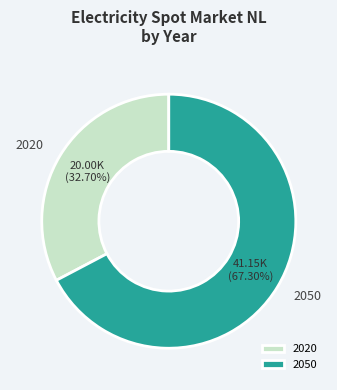

Between 2020 and 2050, which is larger?

2050